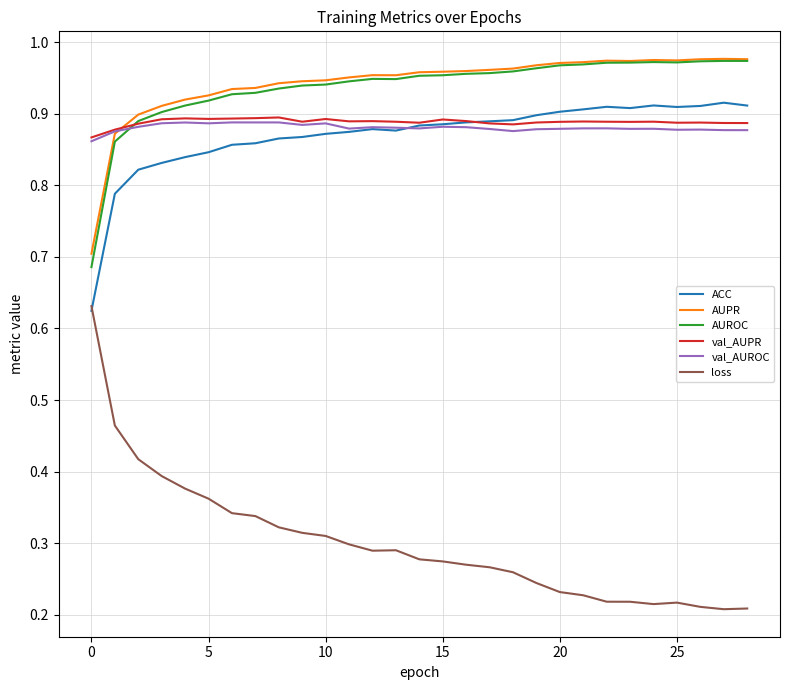

Count the val_AUPR values in the range 0 to 1.

29